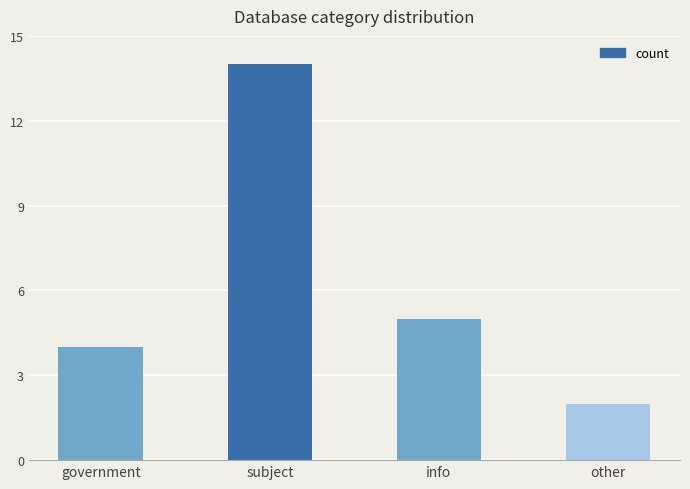

Rank the categories by value from lowest to highest.

other, government, info, subject